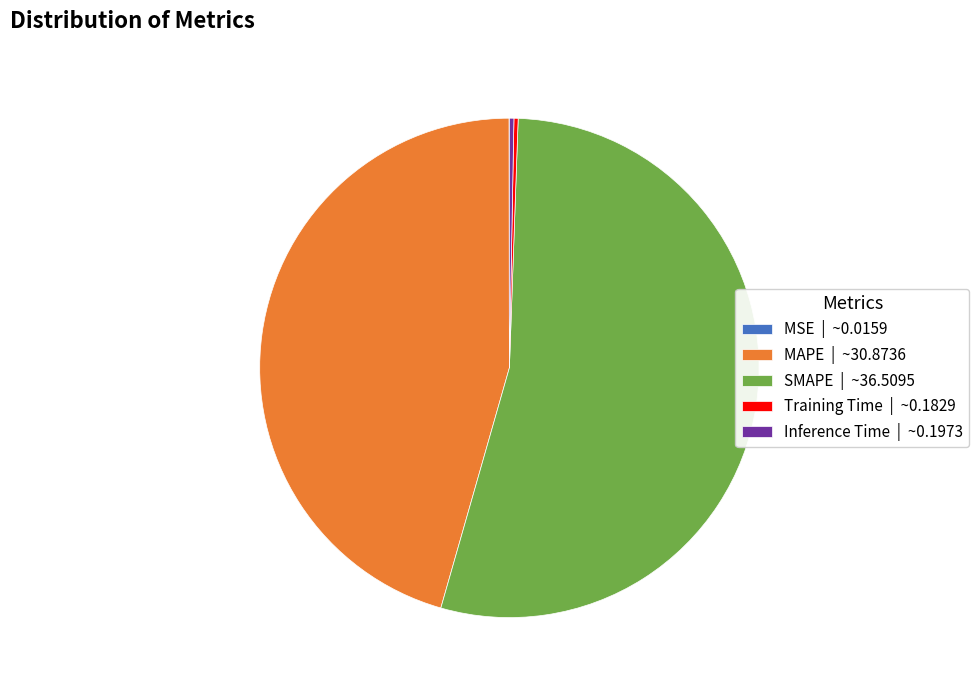

Between Inference Time | ~0.1973 and SMAPE | ~36.5095, which is larger?

SMAPE | ~36.5095